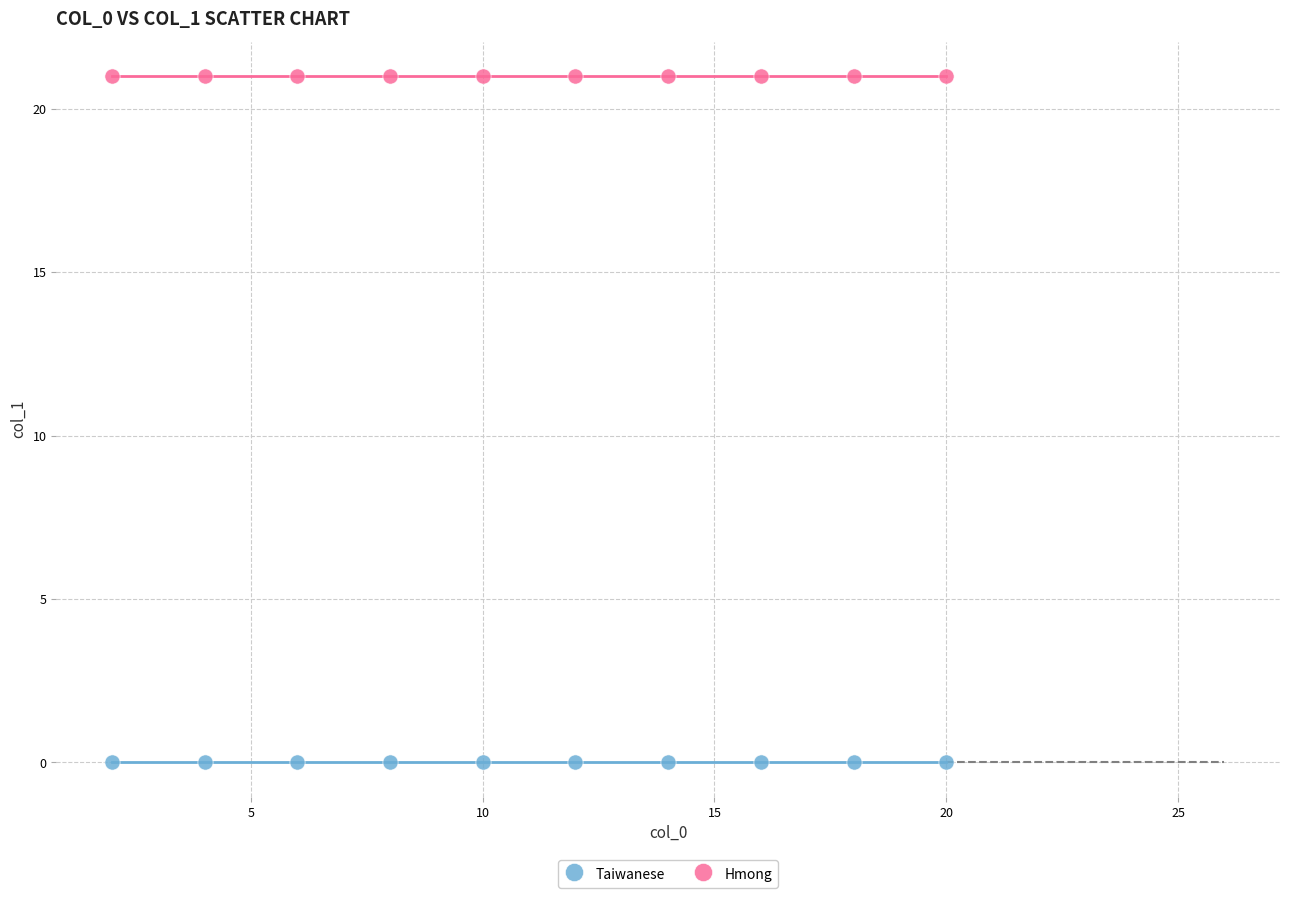

What are all the series names shown in the legend?

Taiwanese, Hmong